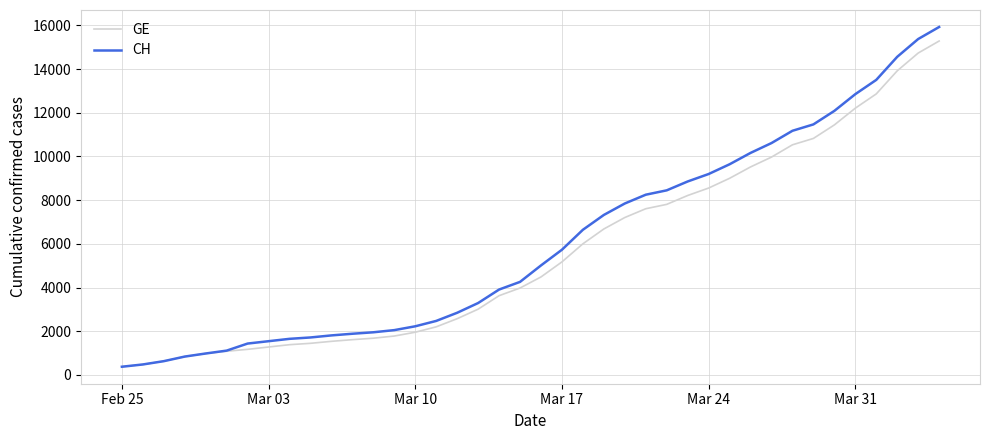

Which series has the largest range (max minus min)?

CH